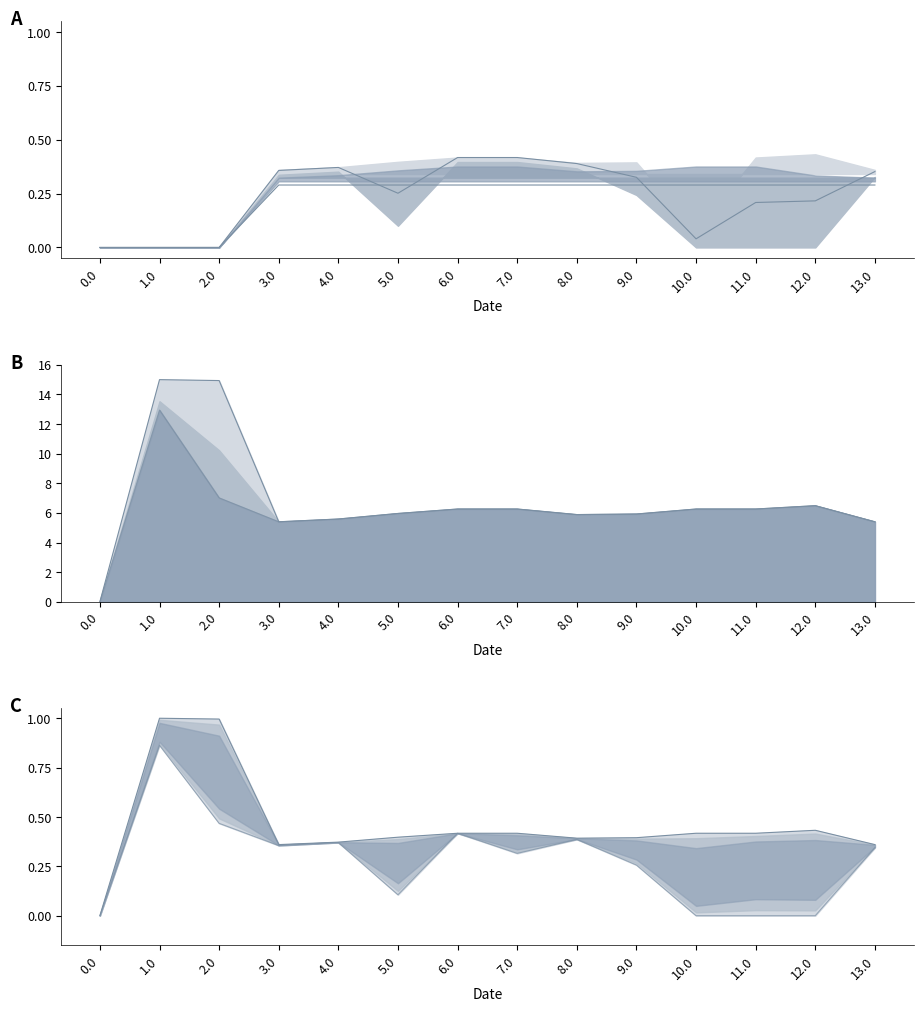

True or false: upper line C has more than 0 points higher than both neighbors.

True